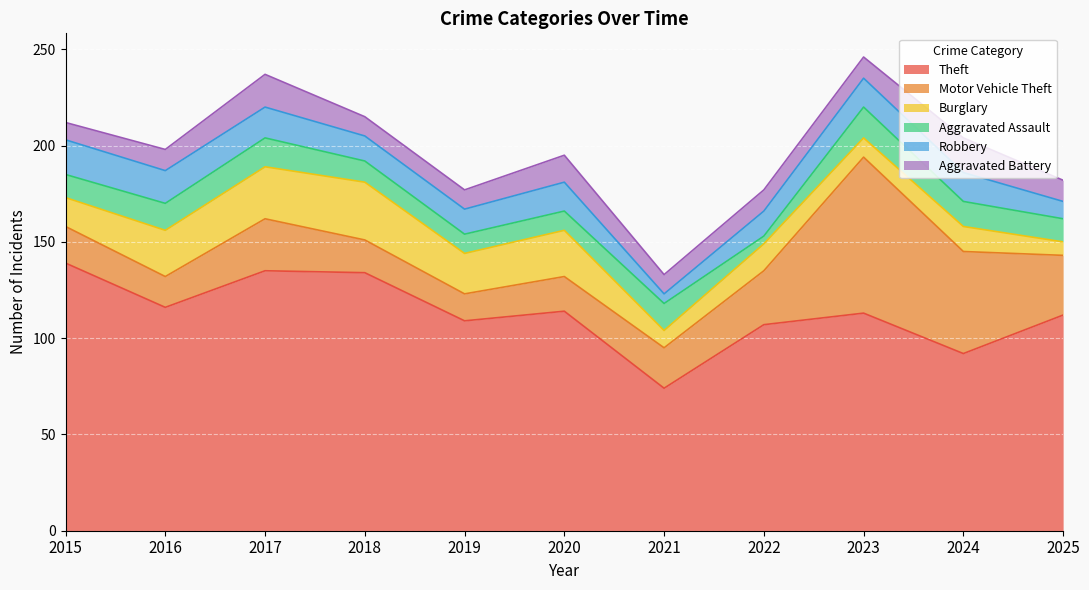

What are all the series names shown in the legend?

Theft, Motor Vehicle Theft, Burglary, Aggravated Assault, Robbery, Aggravated Battery